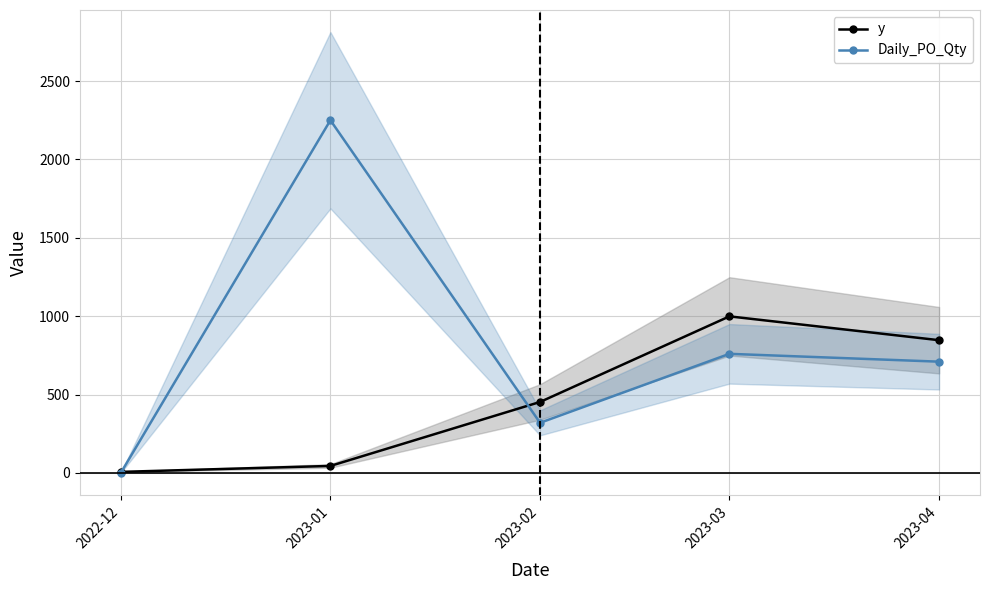

In Daily_PO_Qty, how many points are lower than both neighbors (excluding endpoints)?

1